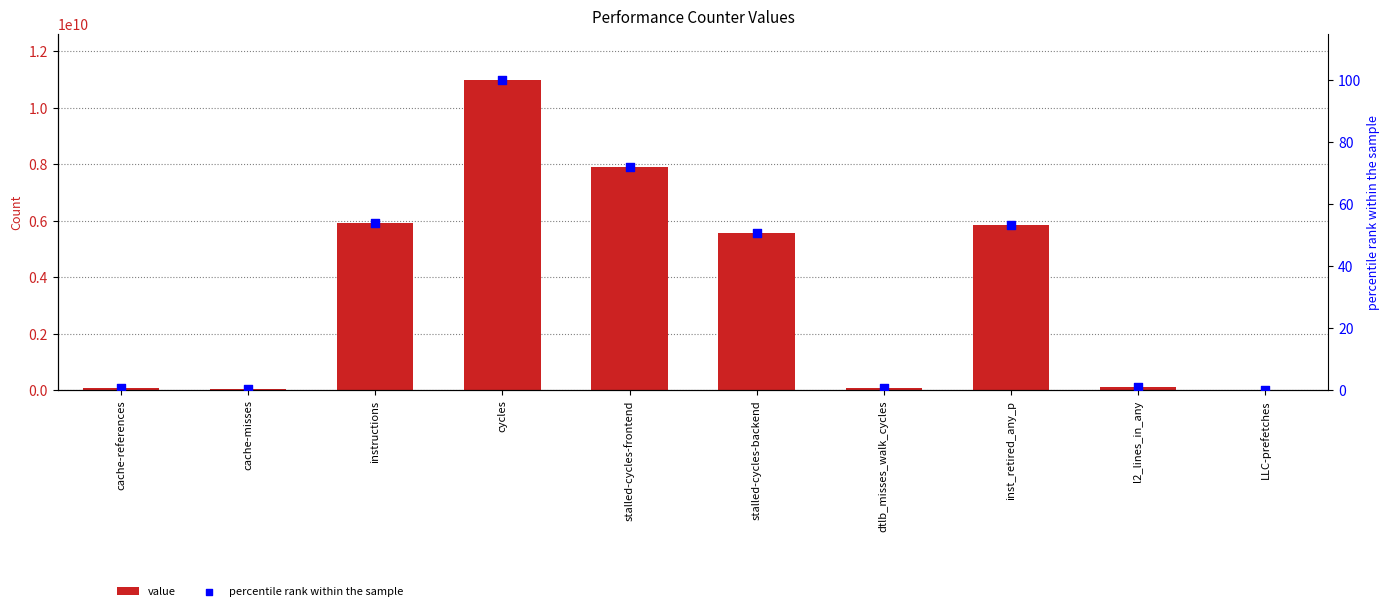

Is the value of value at cache-misses greater than the value of percentile rank within the sample at l2_lines_in_any?

Yes